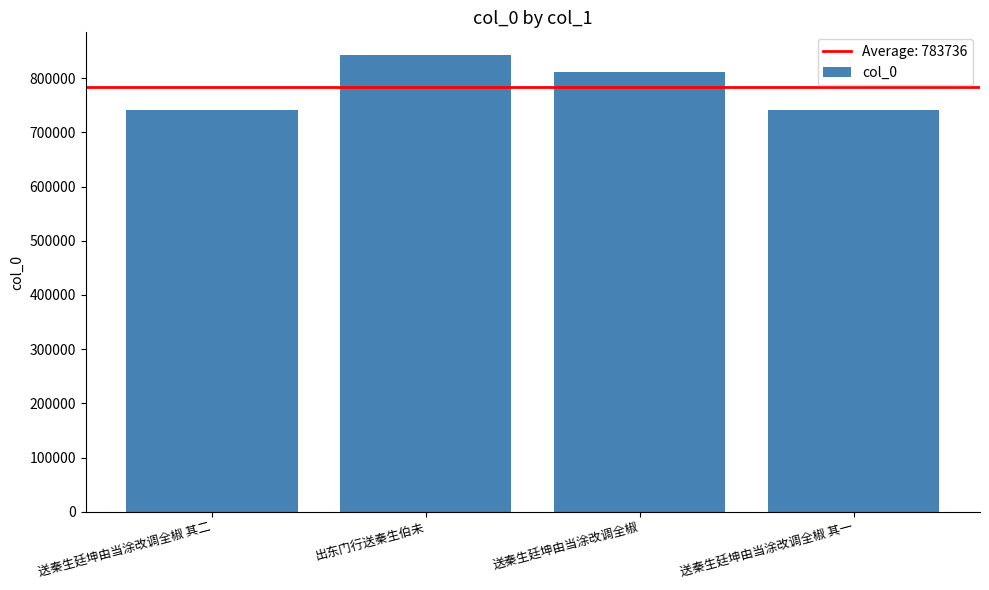

What is the approximate value at 送秦生廷坤由当涂改调全椒?

811828